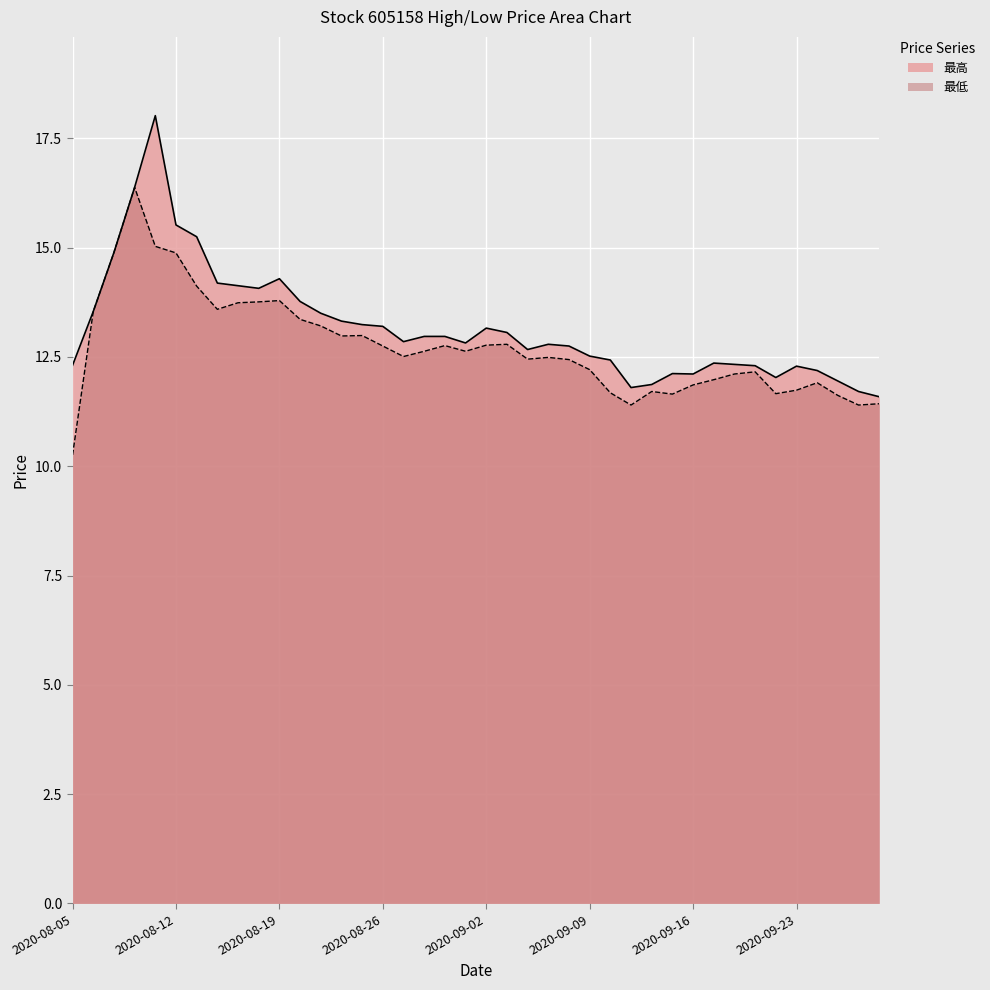

What is the sum of all 最低 values?

509.3